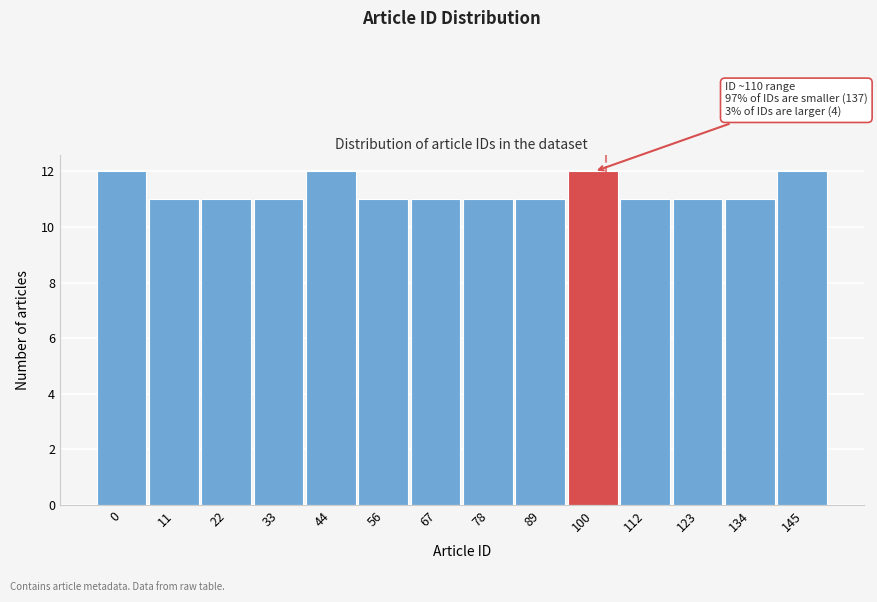

Reading left to right, list all the values displayed in this chart.

12	11	11	11	12	11	11	11	11	12	11	11	11	12